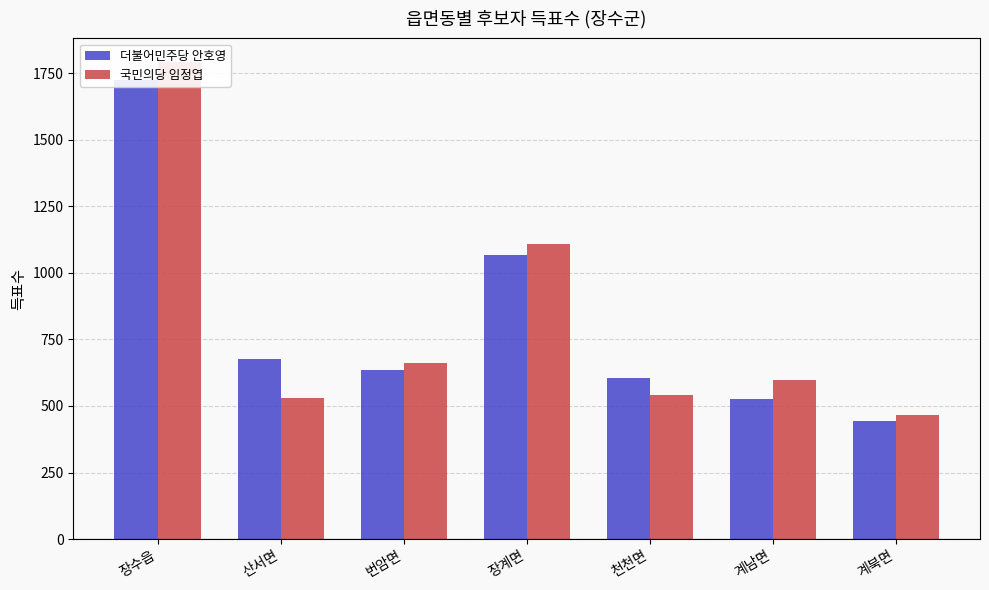

How many groups of bars are there?

7